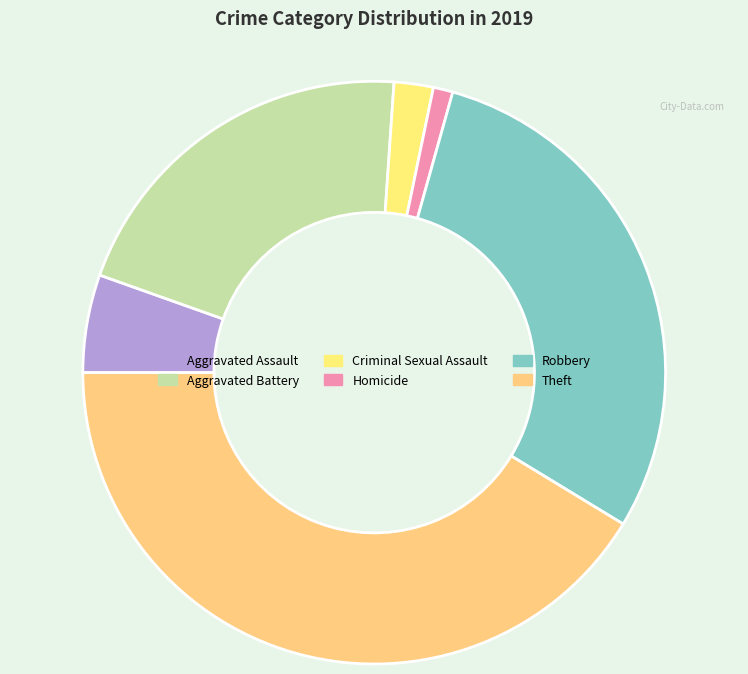

To the nearest percent, what is the difference between the Robbery and Homicide slice percentages?

28%